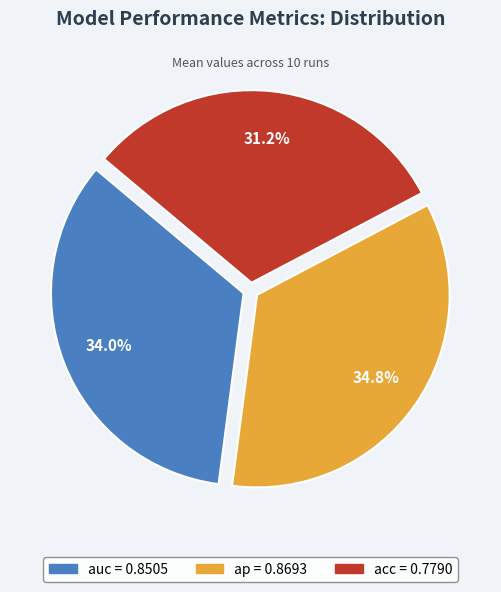

How many slices are in this pie chart?

3